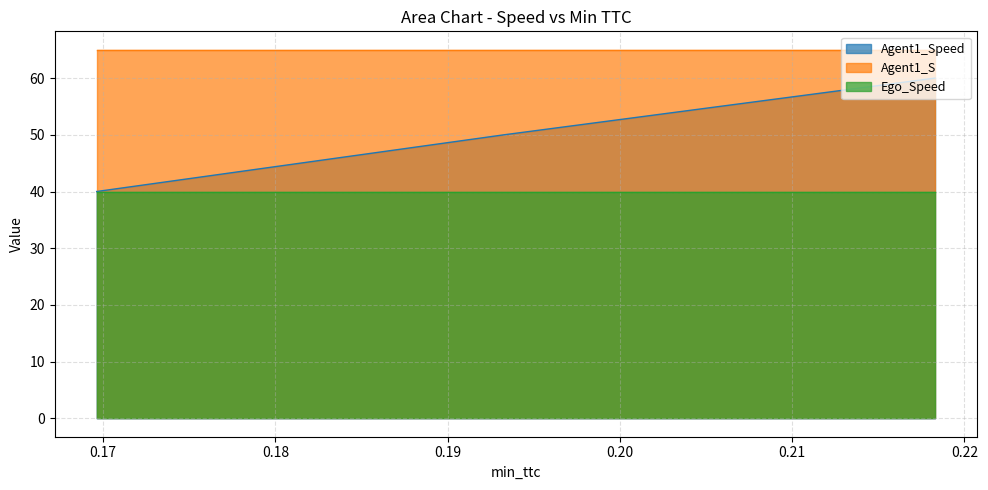

Between 0.1696247357165638 and 0.21829126462787024, which series saw the biggest shift?

Agent1_Speed